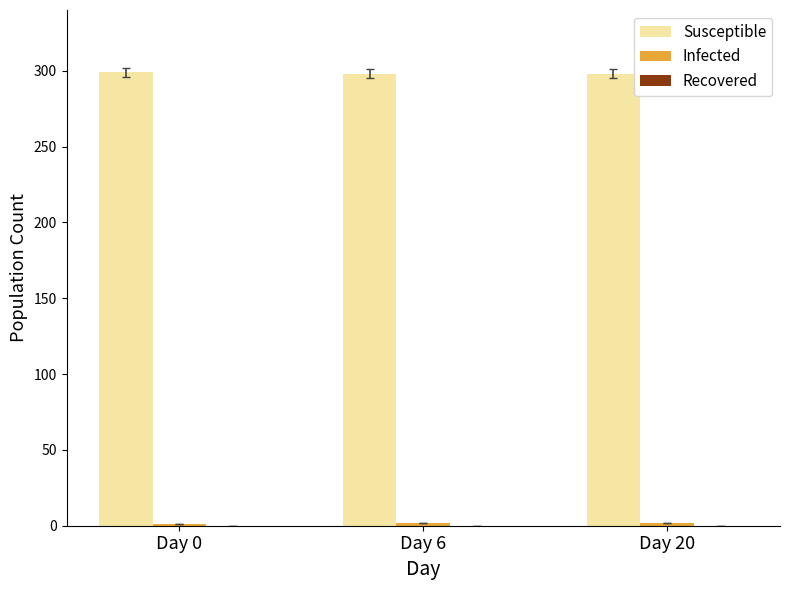

What is the average value of the Susceptible series?

298